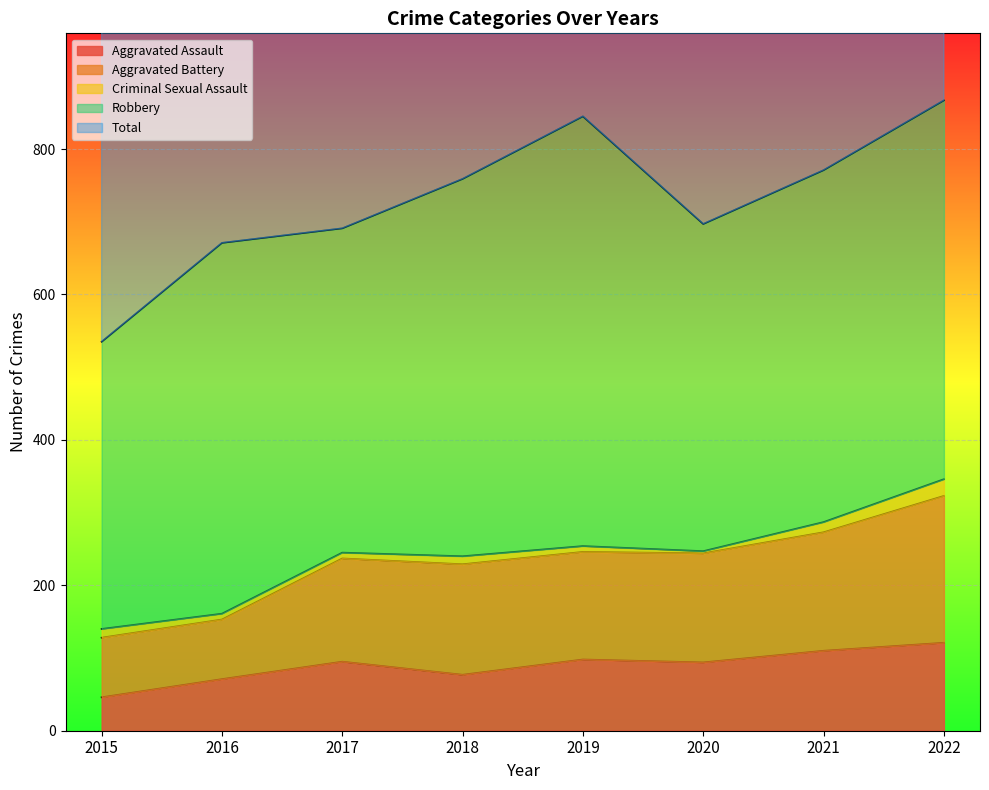

Which category has the lowest value in the Aggravated Assault series?

2015